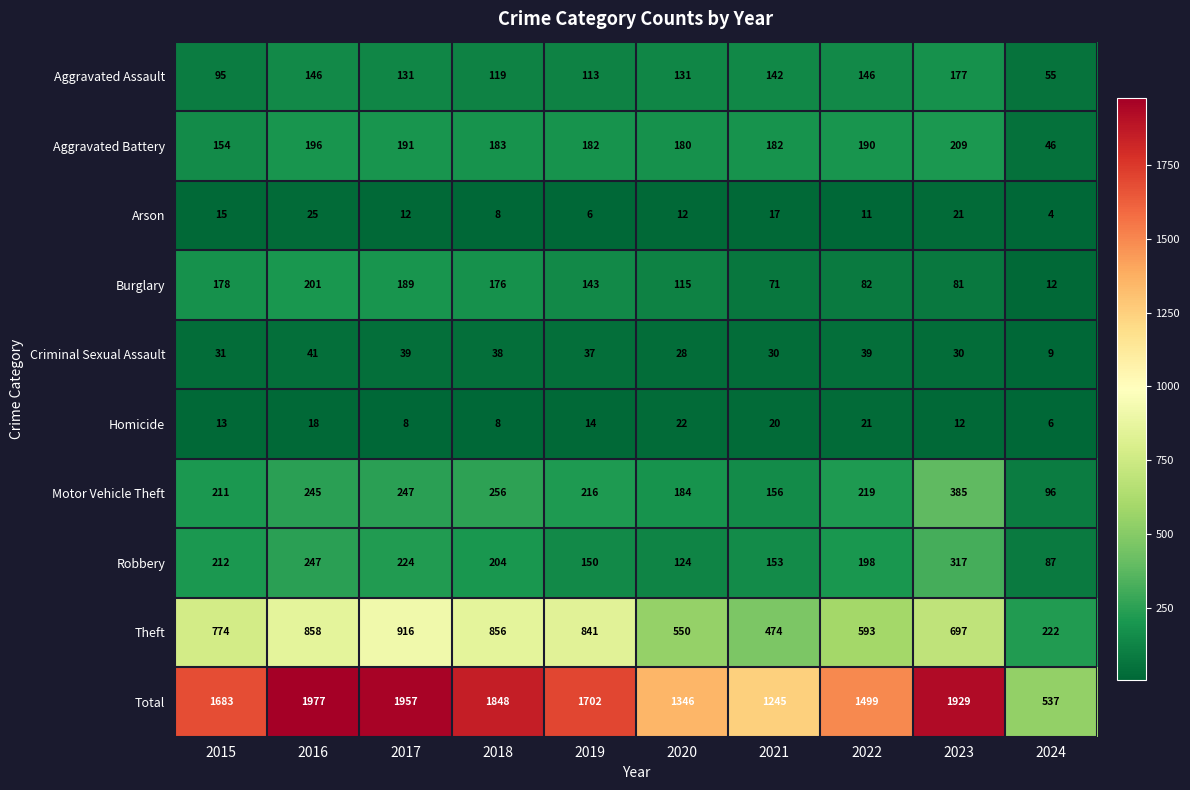

List the series in order of their peak value, lowest first.

Homicide, Arson, Criminal Sexual Assault, Aggravated Assault, Burglary, Aggravated Battery, Robbery, Motor Vehicle Theft, Theft, Total